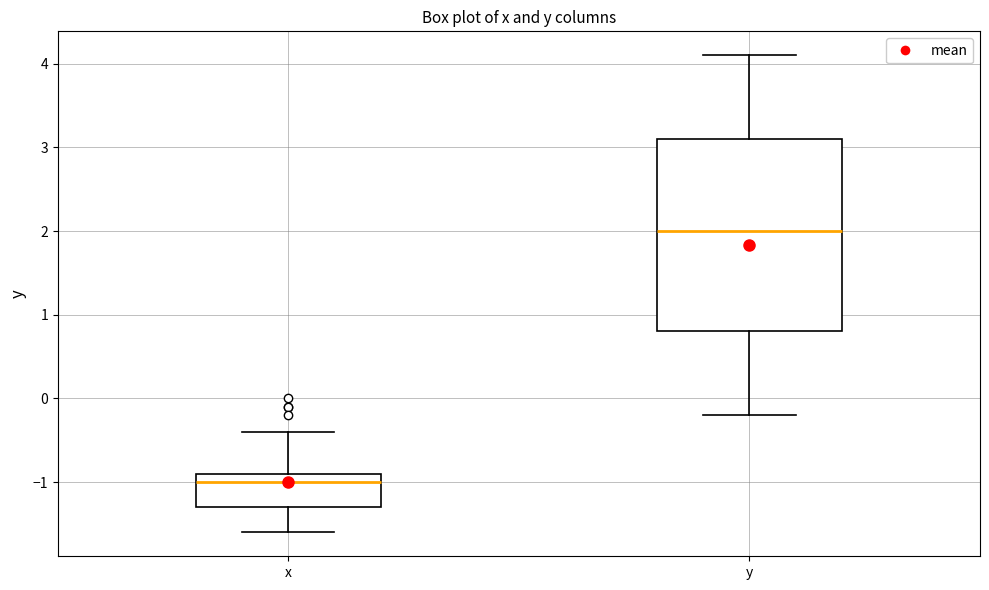

Which box has the lowest median line?

x